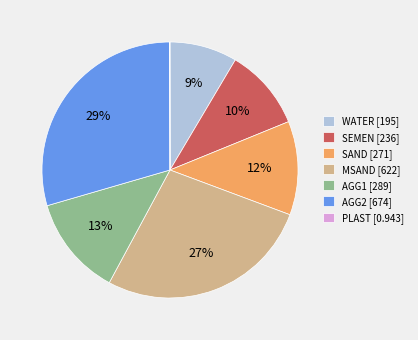

Combined, do SAND [271] and WATER [195] account for over 50%?

No